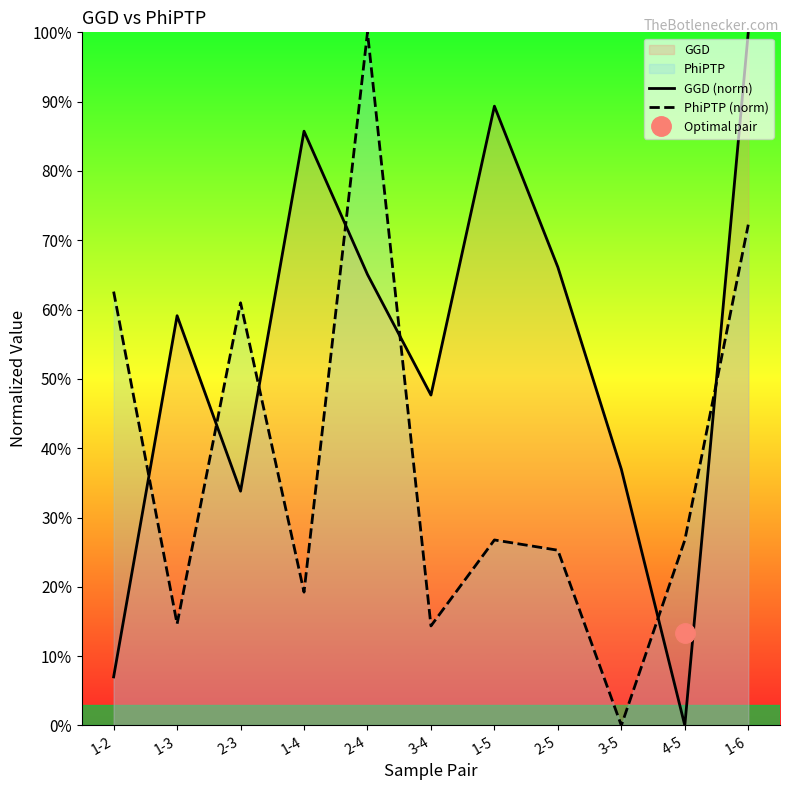

List the series in order of their overall mean, lowest first.

PhiPTP (norm), GGD (norm)